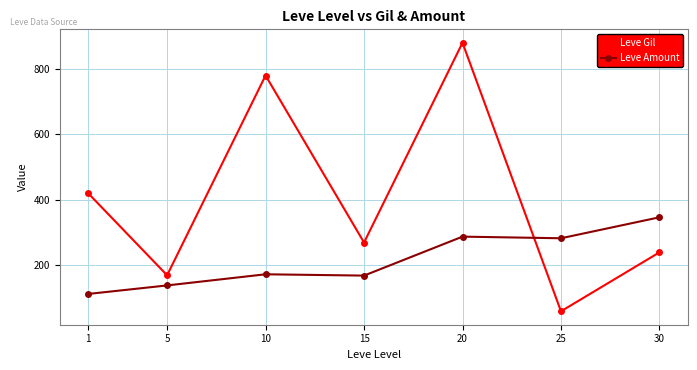

True or false: Leve Amount and Leve Gil cross at least once.

True